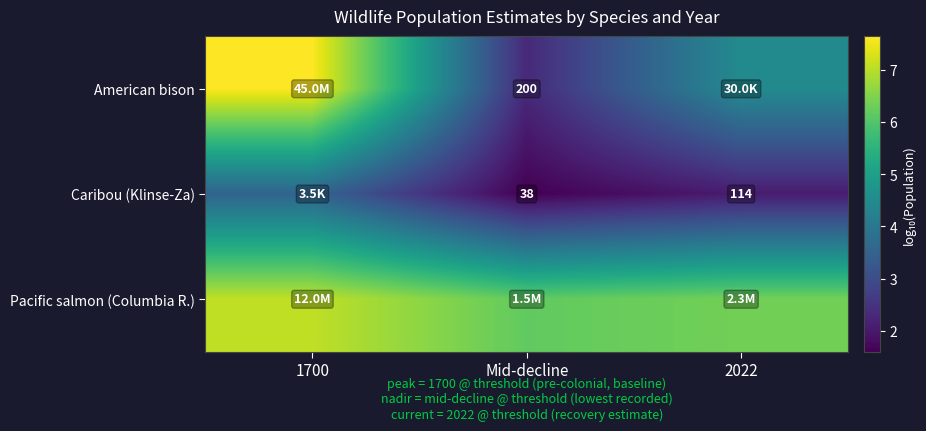

Is the value of Caribou (Klinse-Za) at Mid-decline greater than the value of American bison at Mid-decline?

No